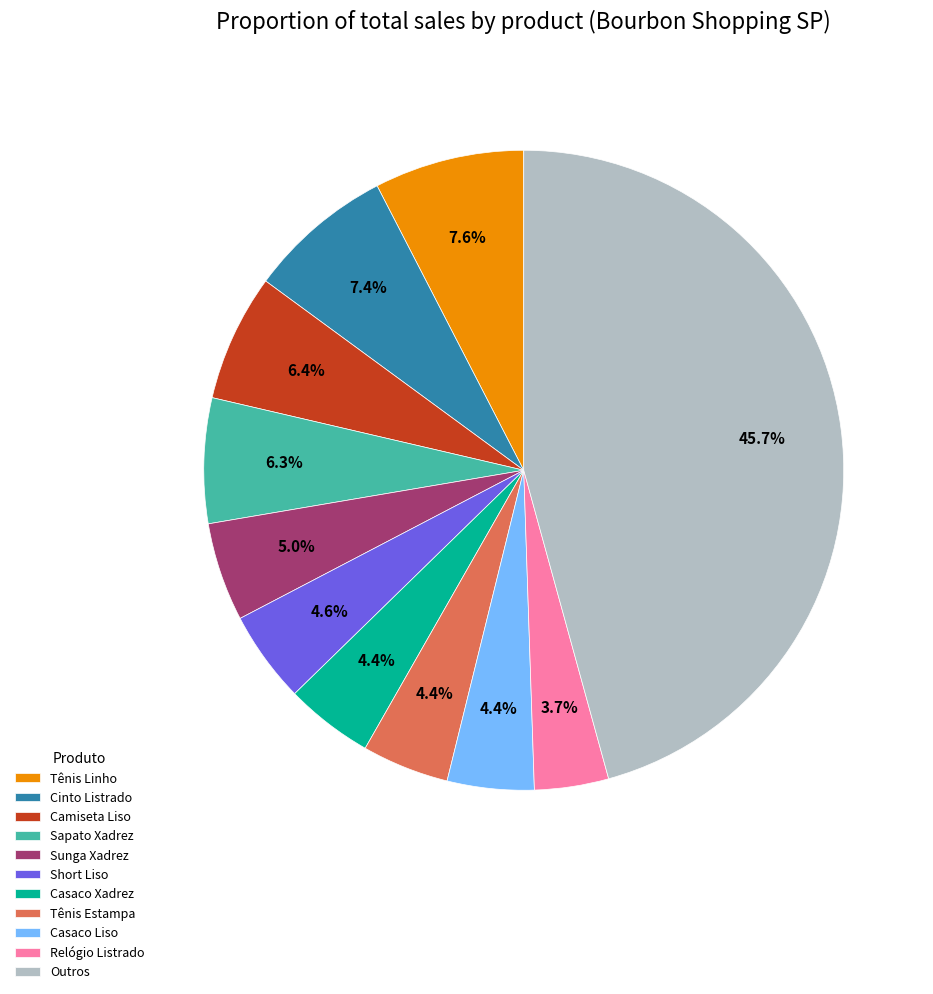

Which category has the smallest portion of the pie?

Relógio Listrado